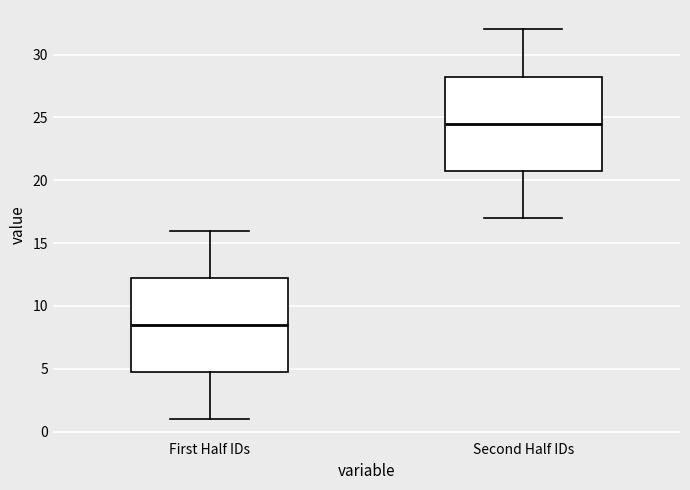

Reading left to right, transcribe this box plot: for each box, give where its median line is, the range the box spans, and where its two whiskers end, as read against the y-axis. The values are not printed on the chart, so give them approximately, as read against the axis.

First Half IDs: median 8.5, box 5.0 to 12.5, whiskers 1.0 to 16.0
Second Half IDs: median 24.5, box 21.0 to 28.5, whiskers 17.0 to 32.0